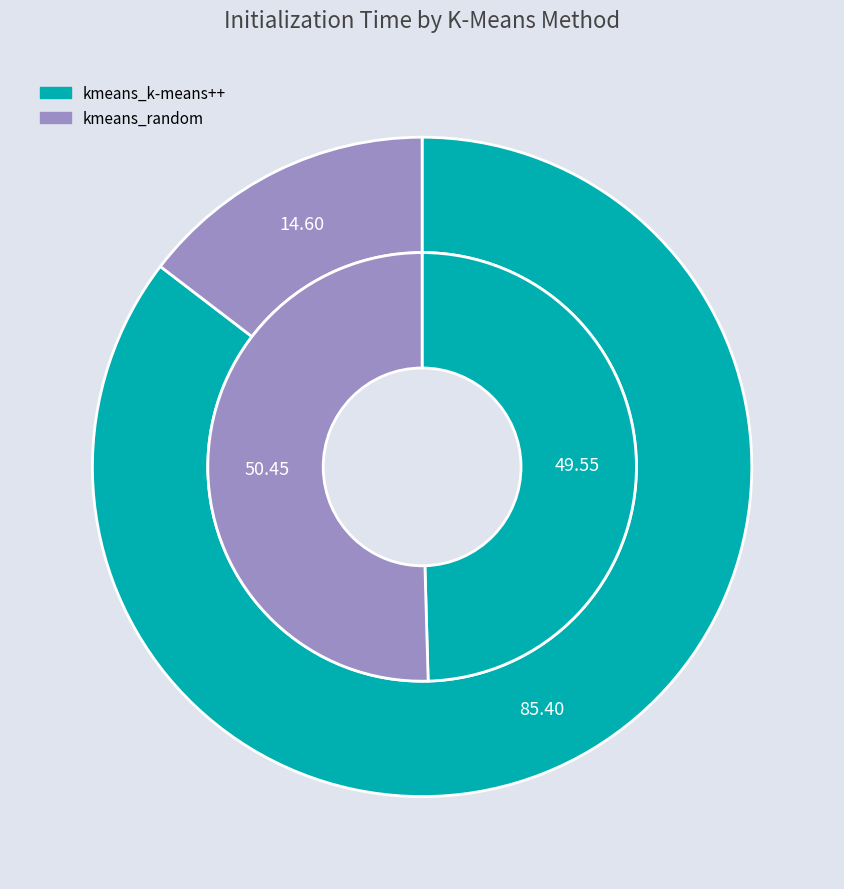

Is the sum of kmeans_k-means++ and kmeans_random greater than half?

Yes